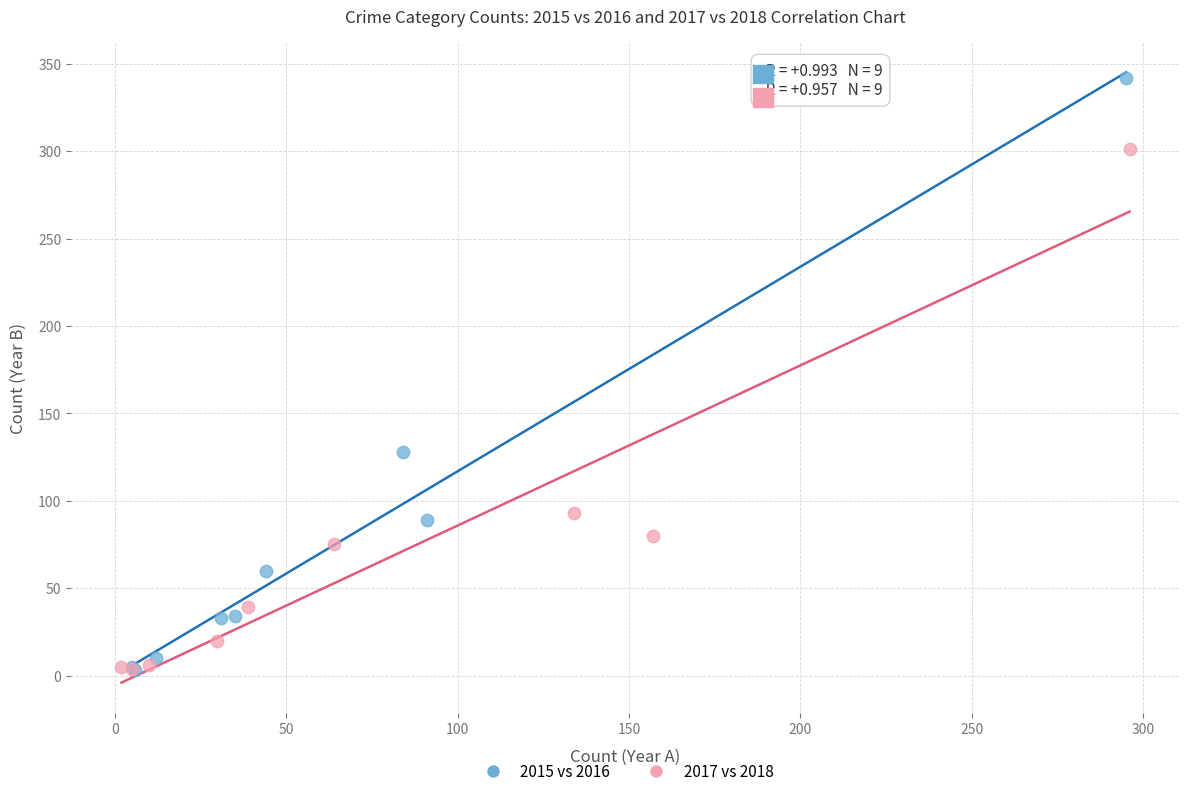

Which series has the largest Y range (max minus min)?

2015 vs 2016